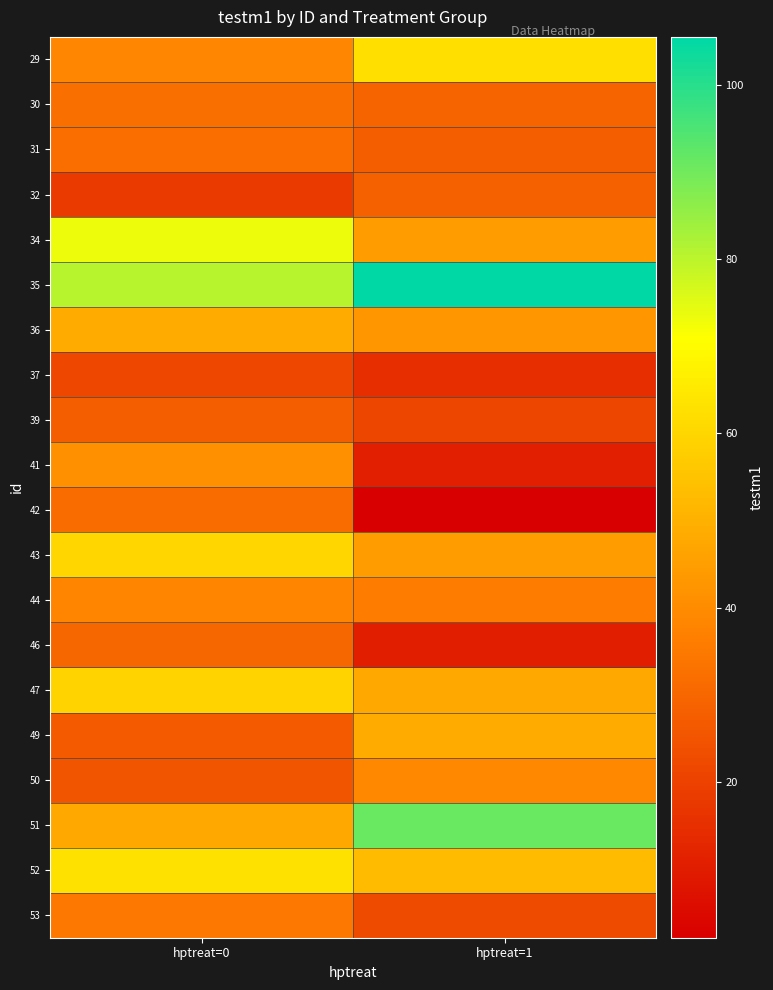

What is the greatest value displayed?

105.5